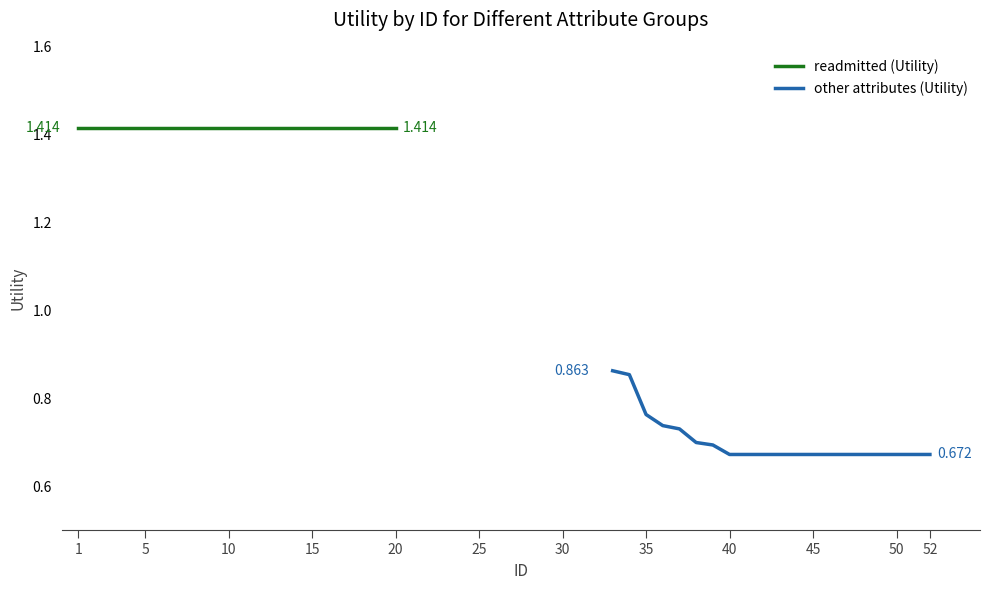

List the series in order of their peak value, highest first.

readmitted (Utility), other attributes (Utility)